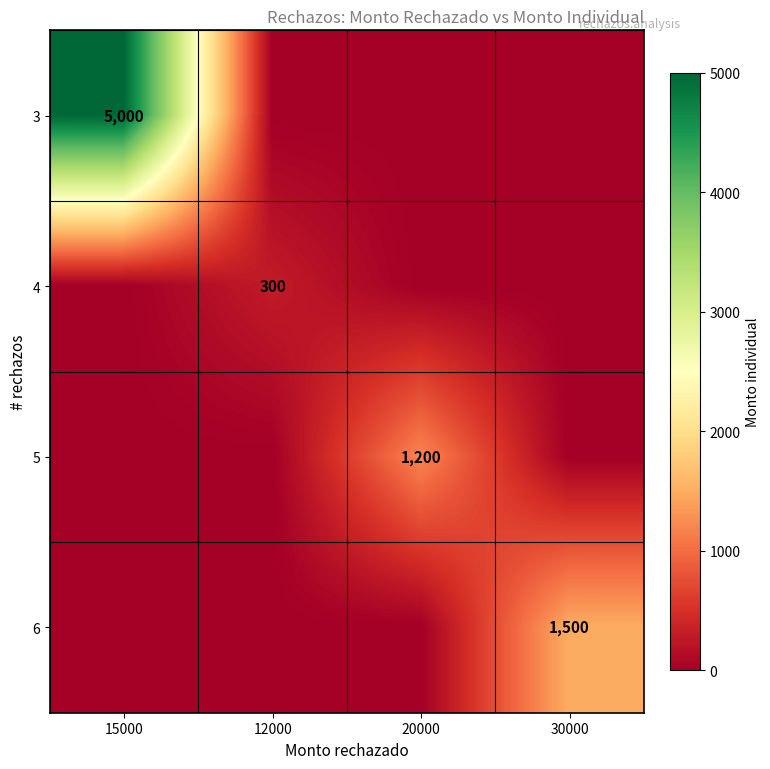

The 6 series shows 1500 at 30000. True or false?

True